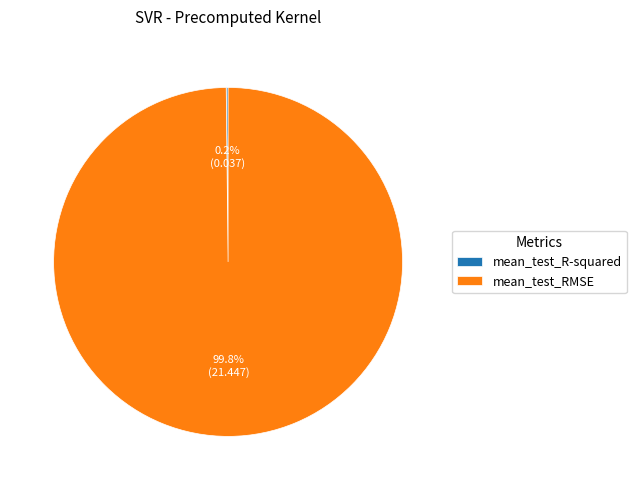

What percentage is the mean_test_RMSE slice, to the nearest percent?

100%